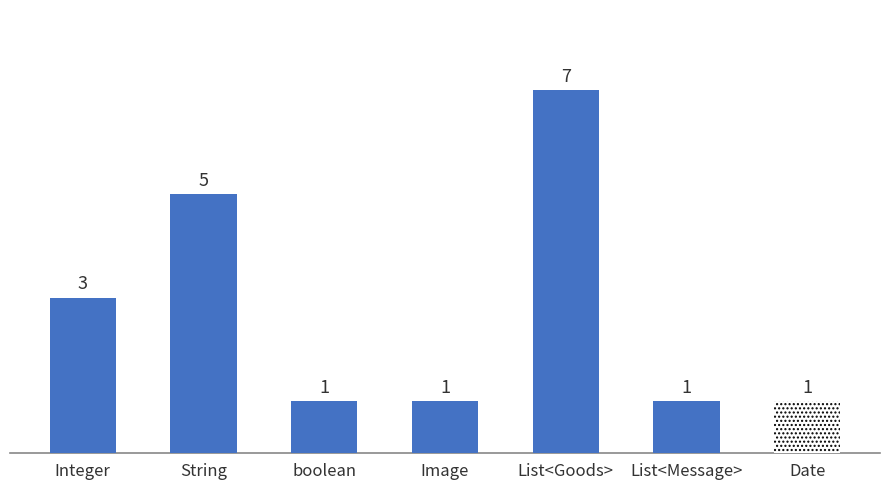

What is the change in value from List<Goods> to List<Message>?

-6